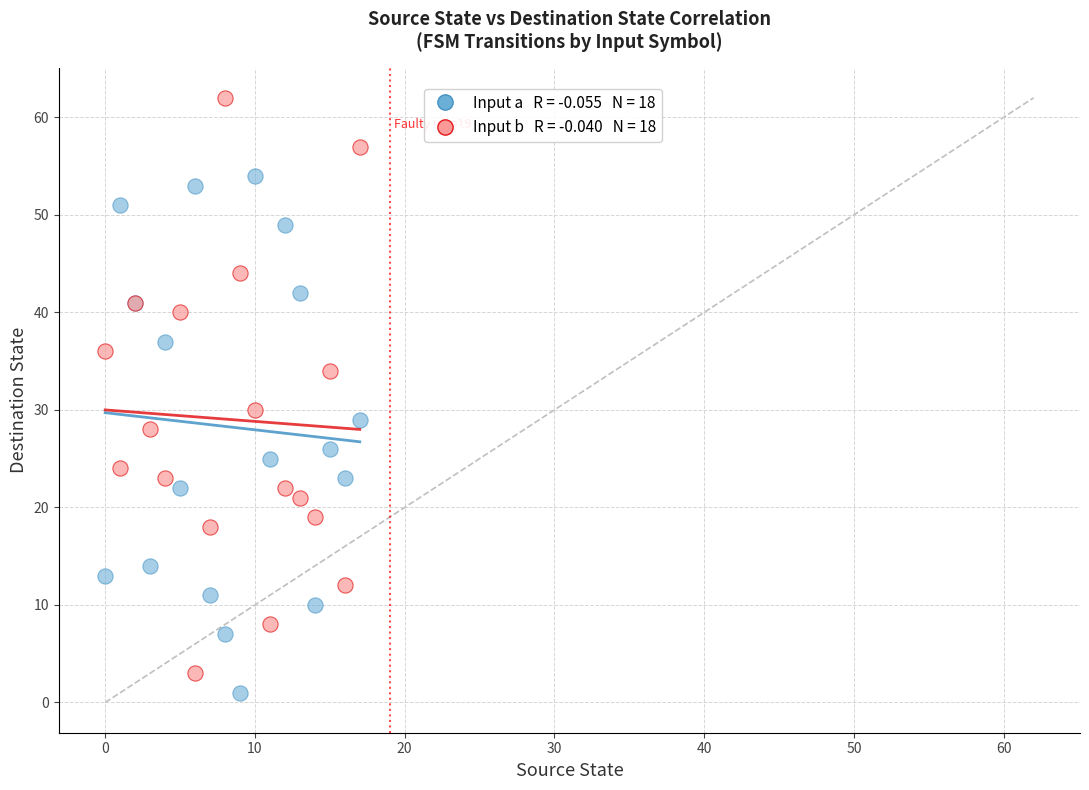

Across all series, what Y value is closest to 31?

30